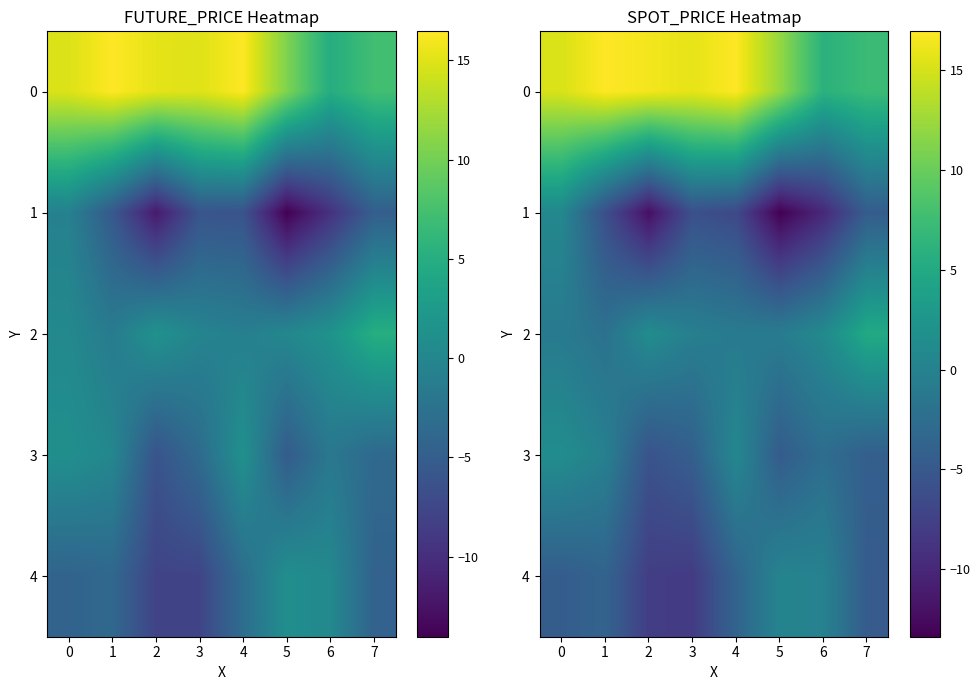

What is the total value across all series at 3?

-2.8